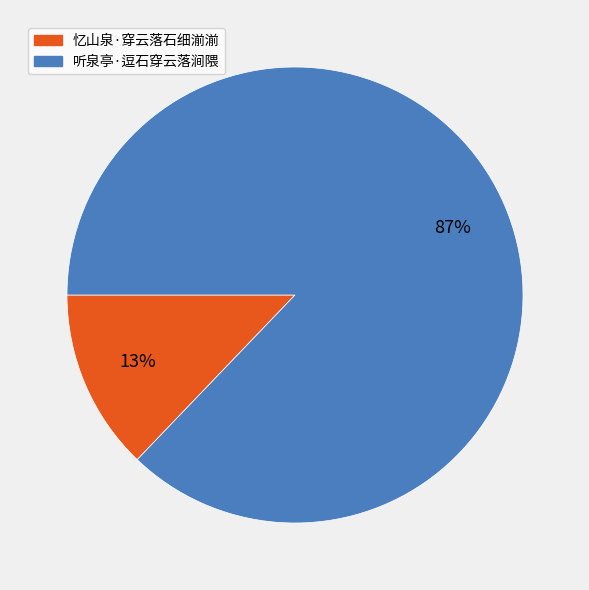

Between 忆山泉·穿云落石细湔湔 and 听泉亭·逗石穿云落涧隈, which is larger?

听泉亭·逗石穿云落涧隈